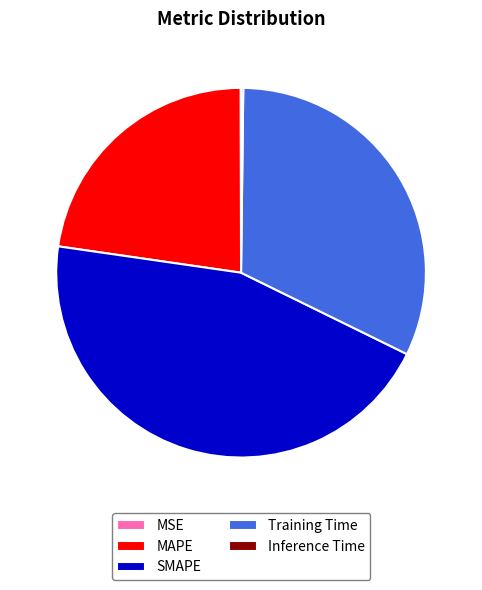

Between MAPE and SMAPE, which is larger?

SMAPE